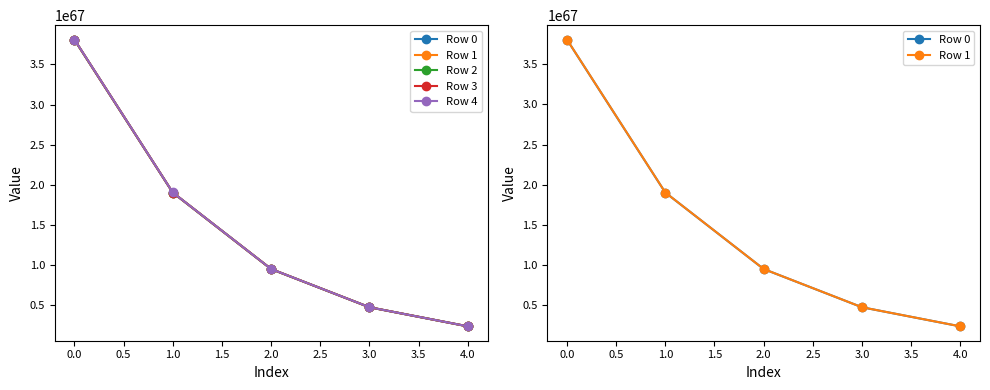

Is this an area chart (filled region under the line)?

No